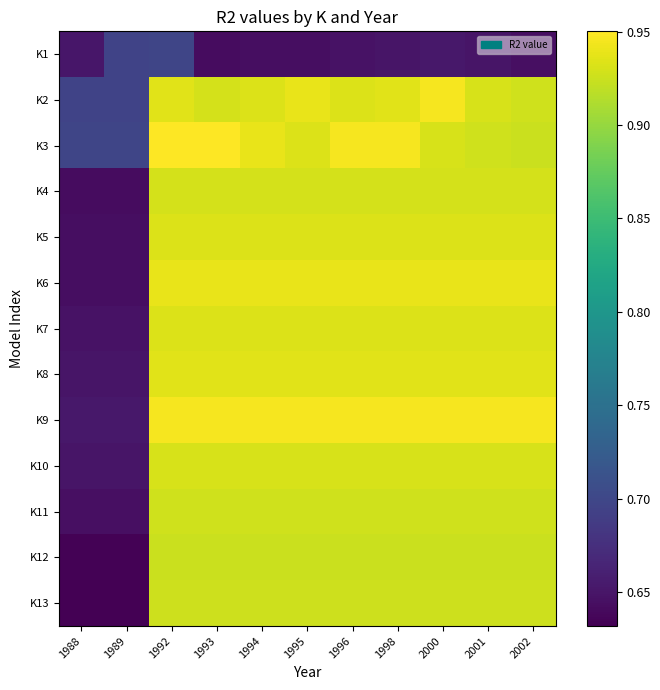

What is the total value across all series at 1992?

11.9